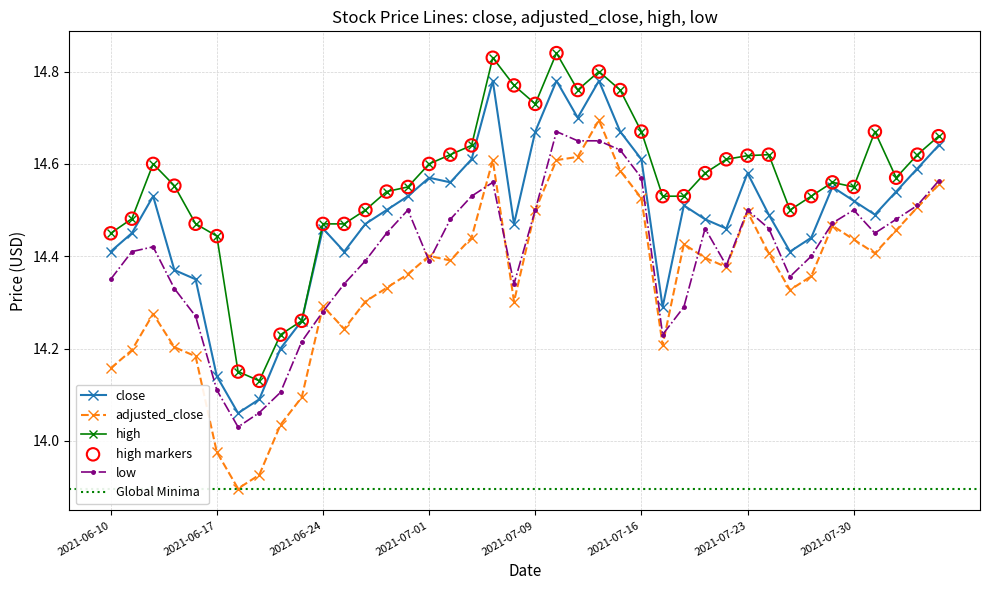

Is the value of close at 2021-07-19 greater than the value of adjusted_close at 2021-06-10?

Yes